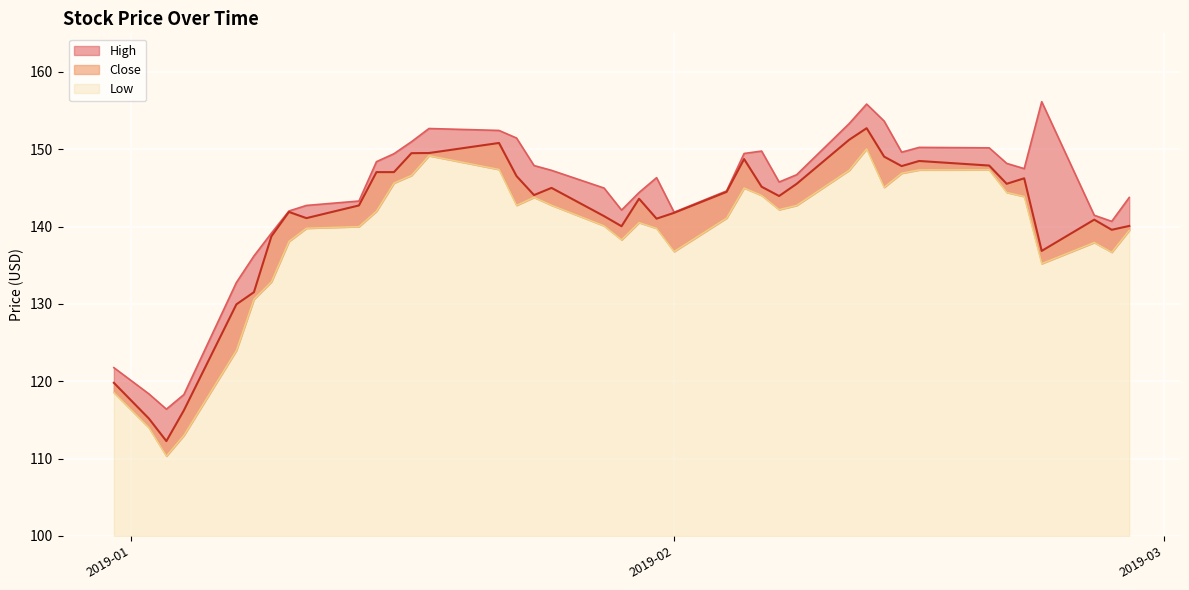

At which category does Low reach its first local peak?

2019-01-18